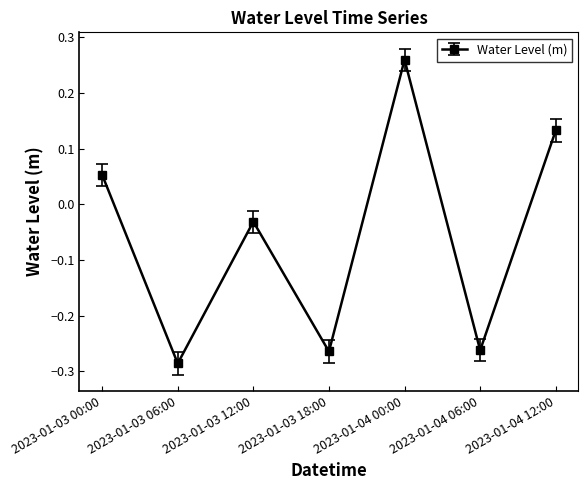

Which category has the lowest value across all series?

2023-01-03 06:00